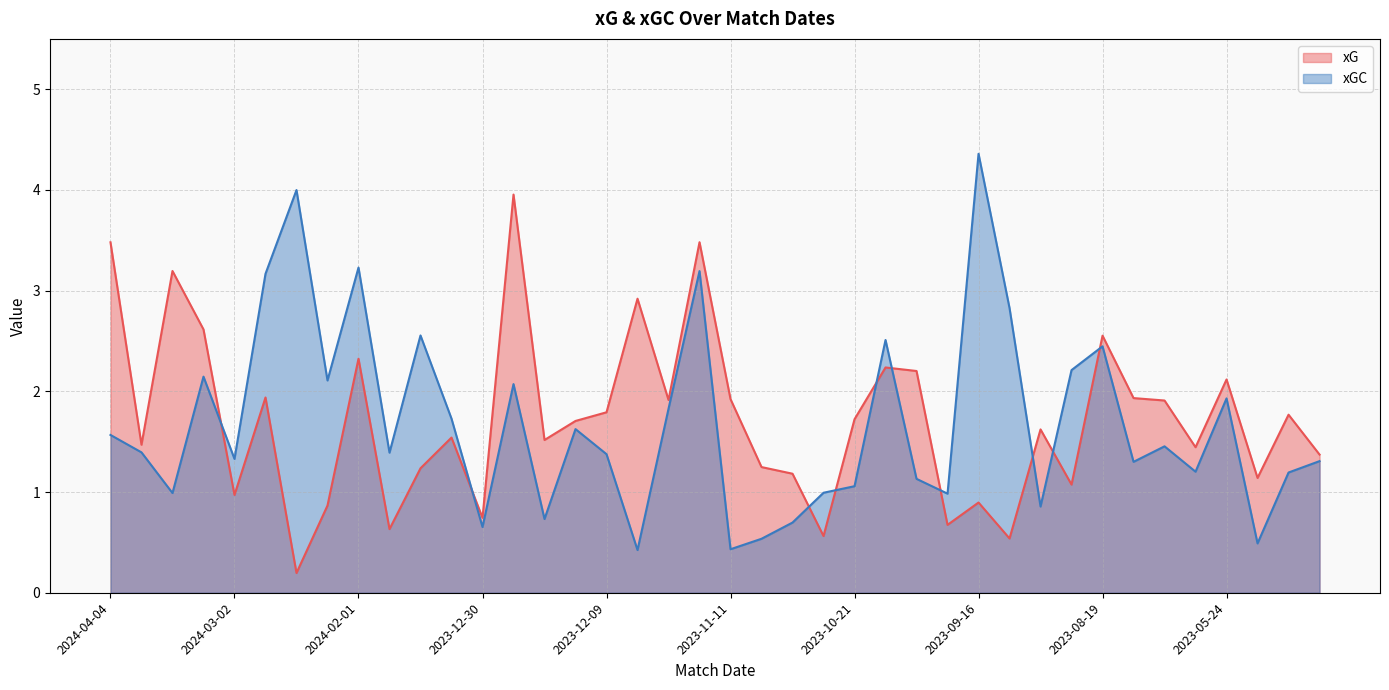

At how many categories does at least one series exceed 2?

18